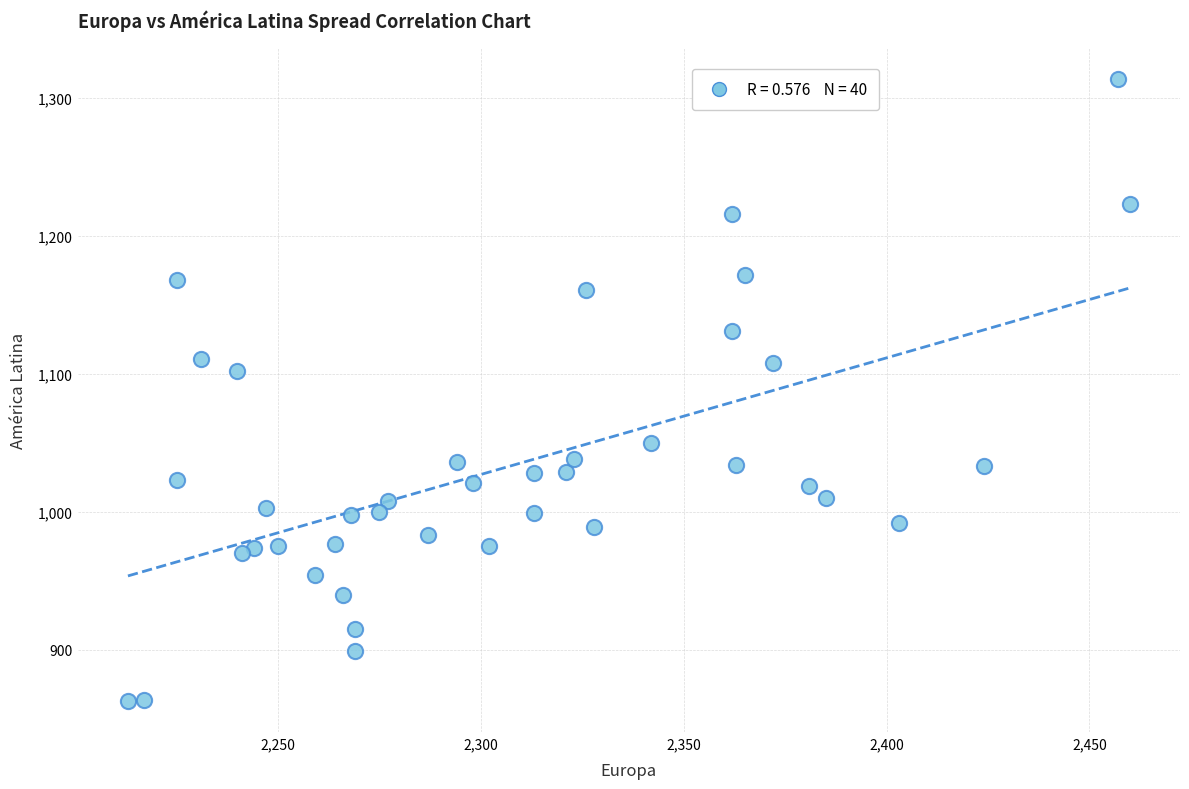

What Y value in the scatter plot is closest to 1088?

1102